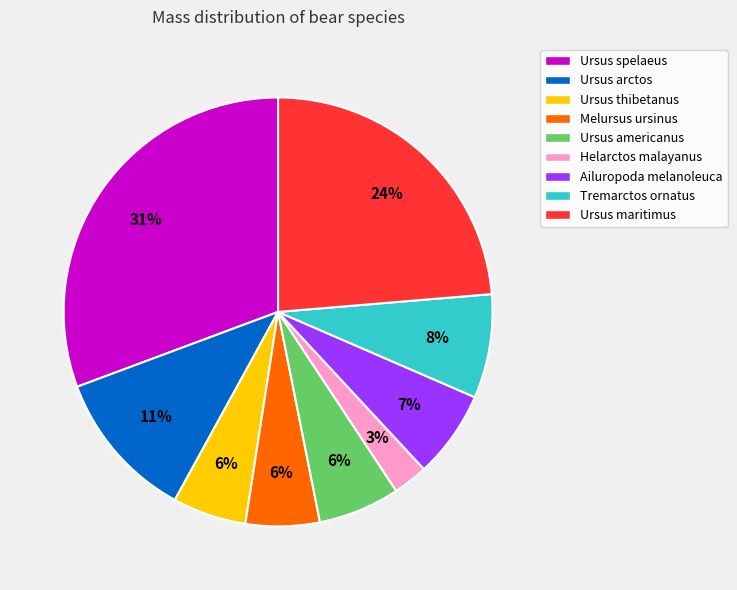

To the nearest percent, what is the combined percentage of Tremarctos ornatus and Ursus americanus?

14%